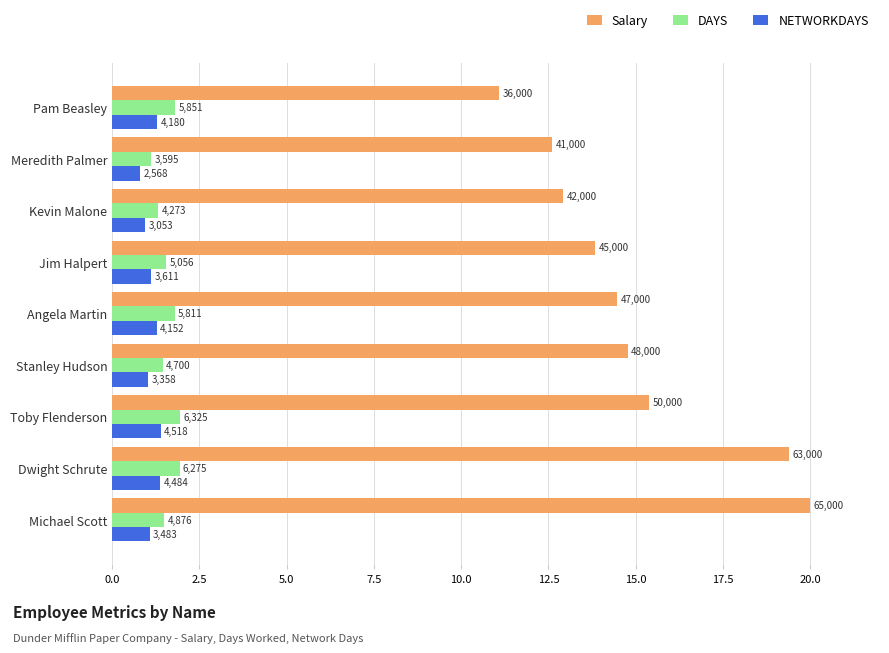

What are all the series names shown in the legend?

Salary, DAYS, NETWORKDAYS